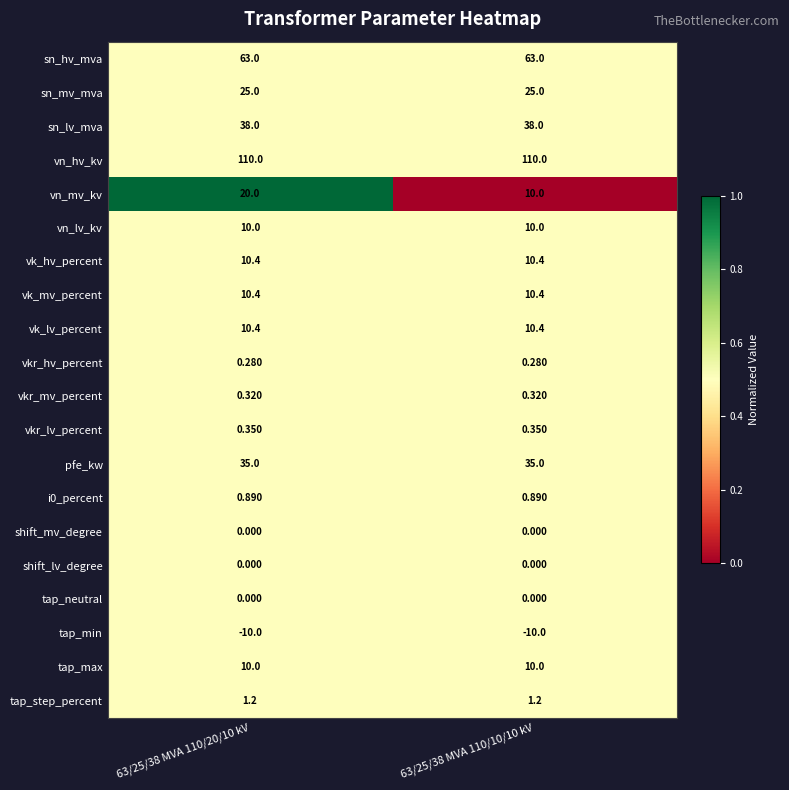

At which category is the sum across all series the highest?

63/25/38 MVA 110/20/10 kV